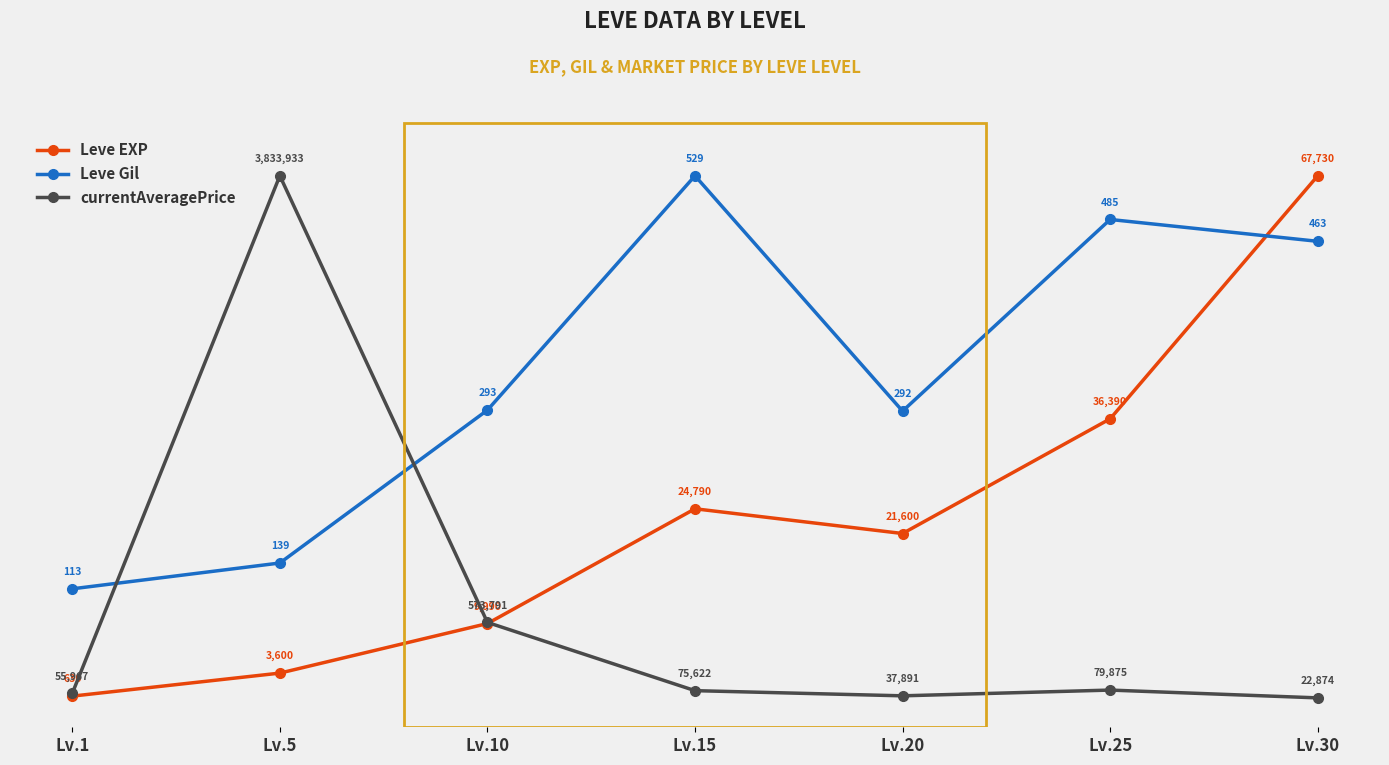

What is the sum of all currentAveragePrice values?

122.1